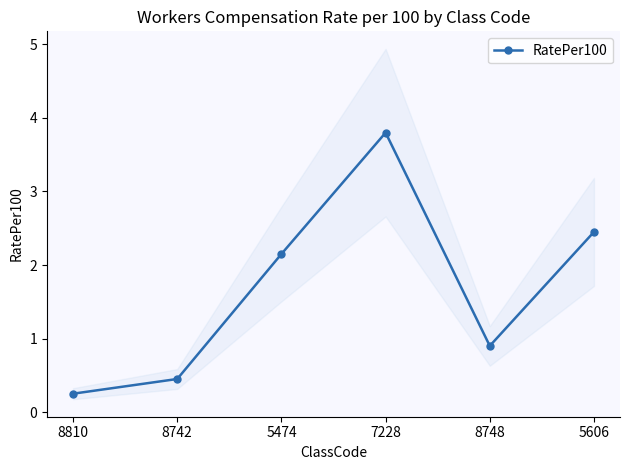

The chart shows a value of 1.5 at 8748. True or false?

False